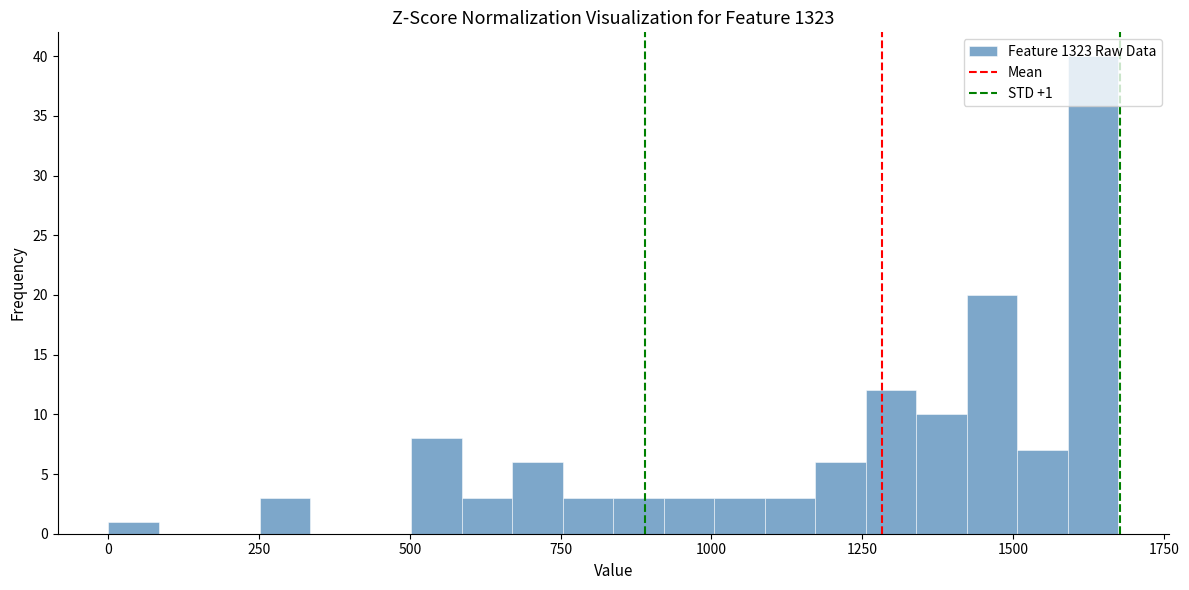

Around what value on the x-axis is the tallest bar? Give the approximate position of its centre, as read against the axis.

1650